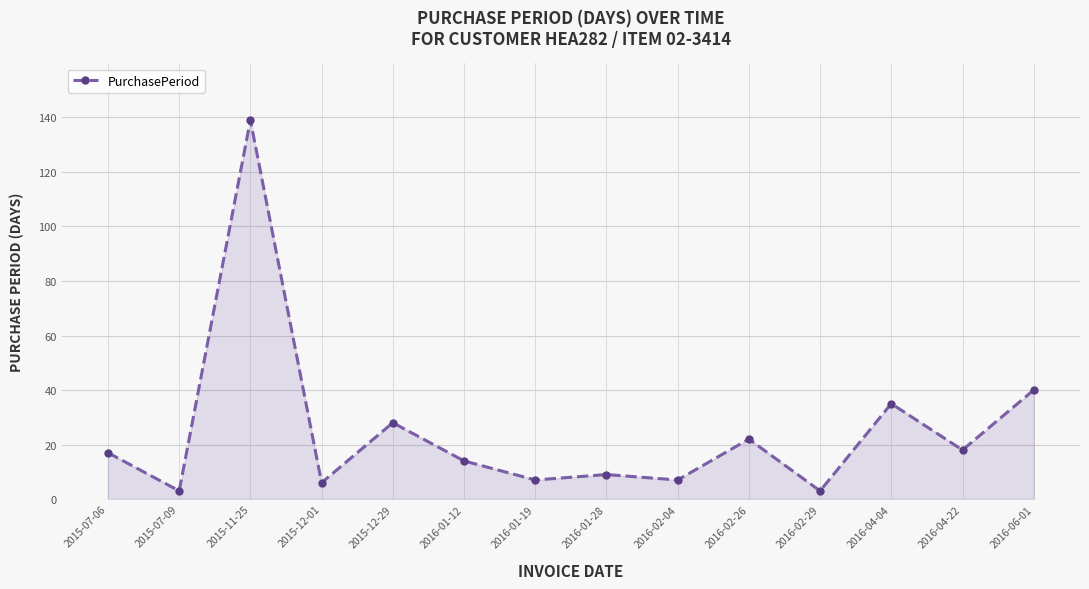

What is the change in value from 2016-02-26 to 2016-04-04?

+13